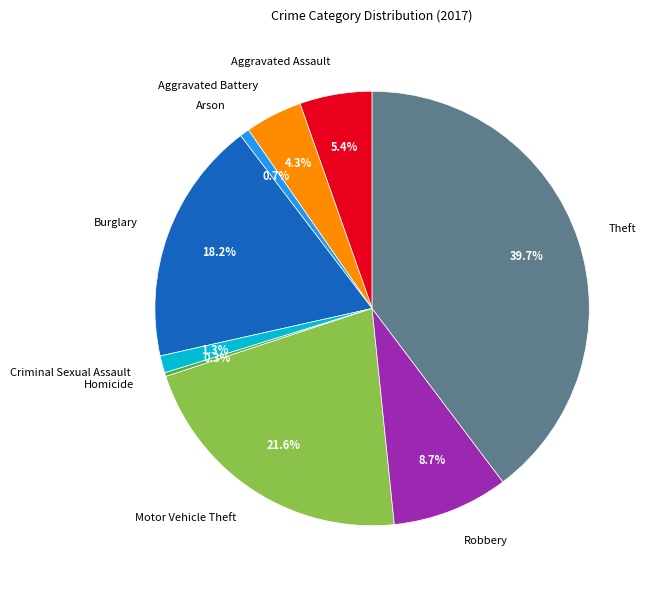

How many segments does this pie chart have?

9